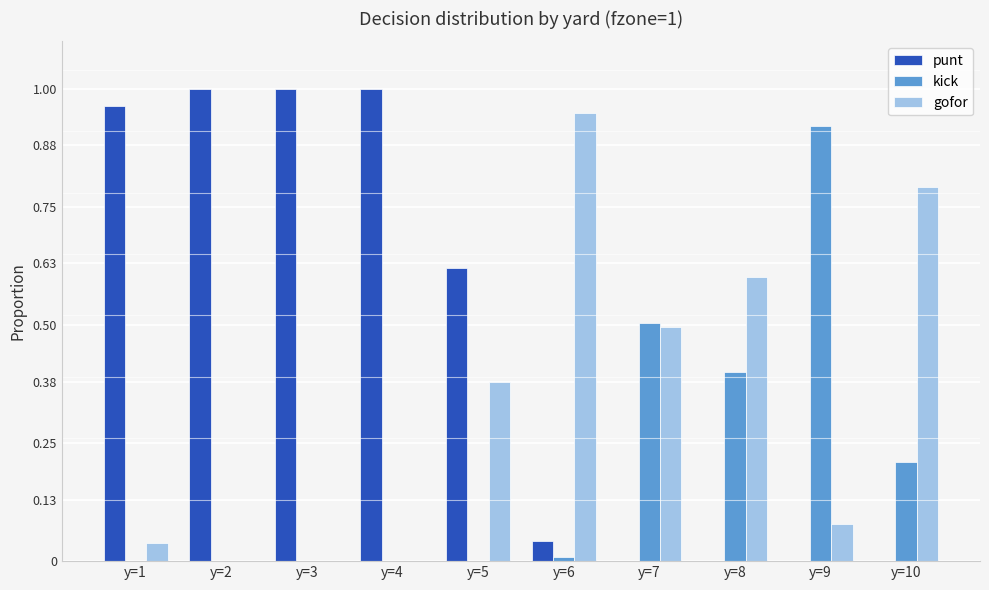

What is the sum of all kick values?

2.0